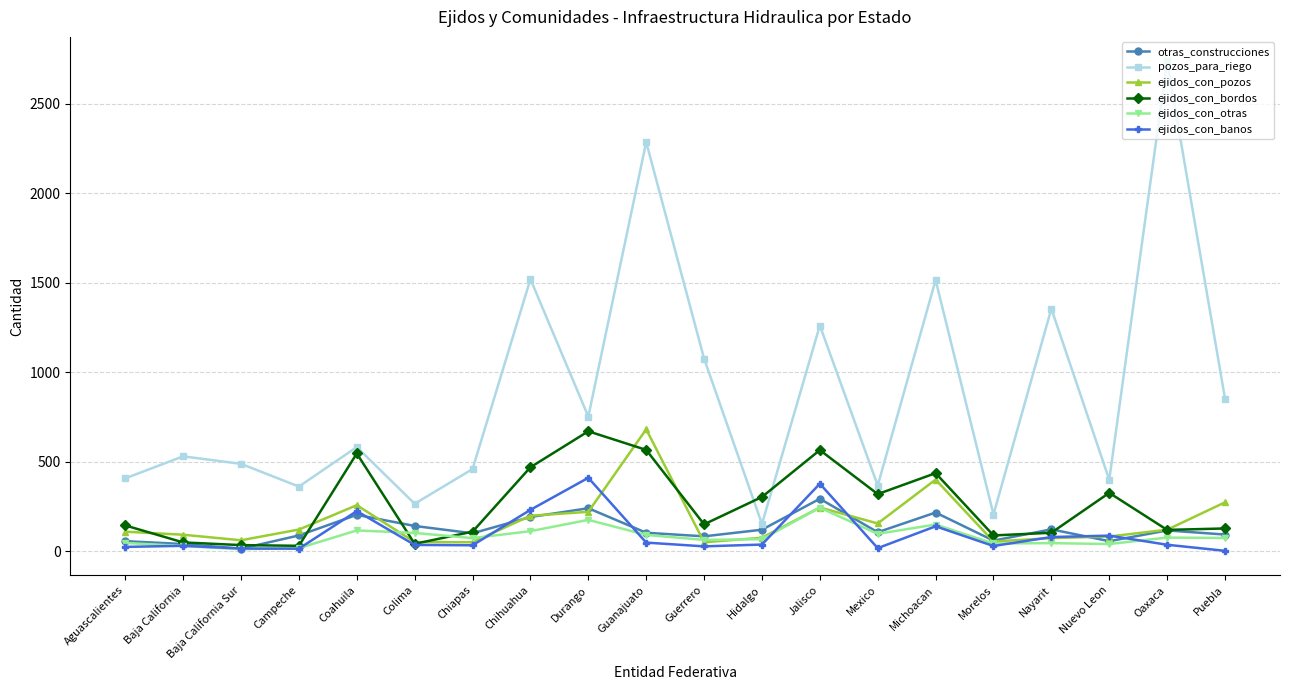

What is the value of the ejidos_con_pozos point at the 5th from the left?

257